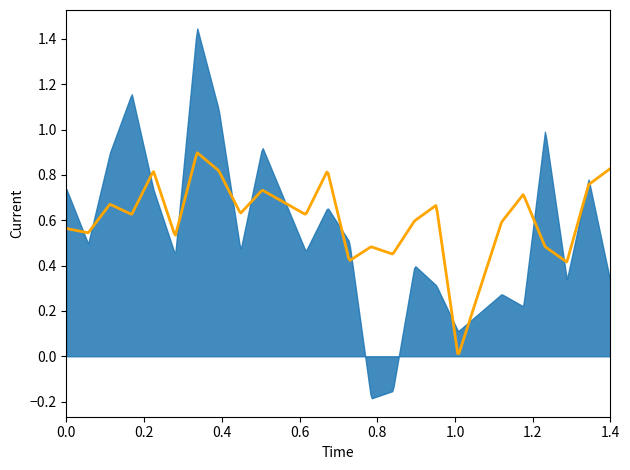

In f1, how many points are lower than both neighbors (excluding endpoints)?

9